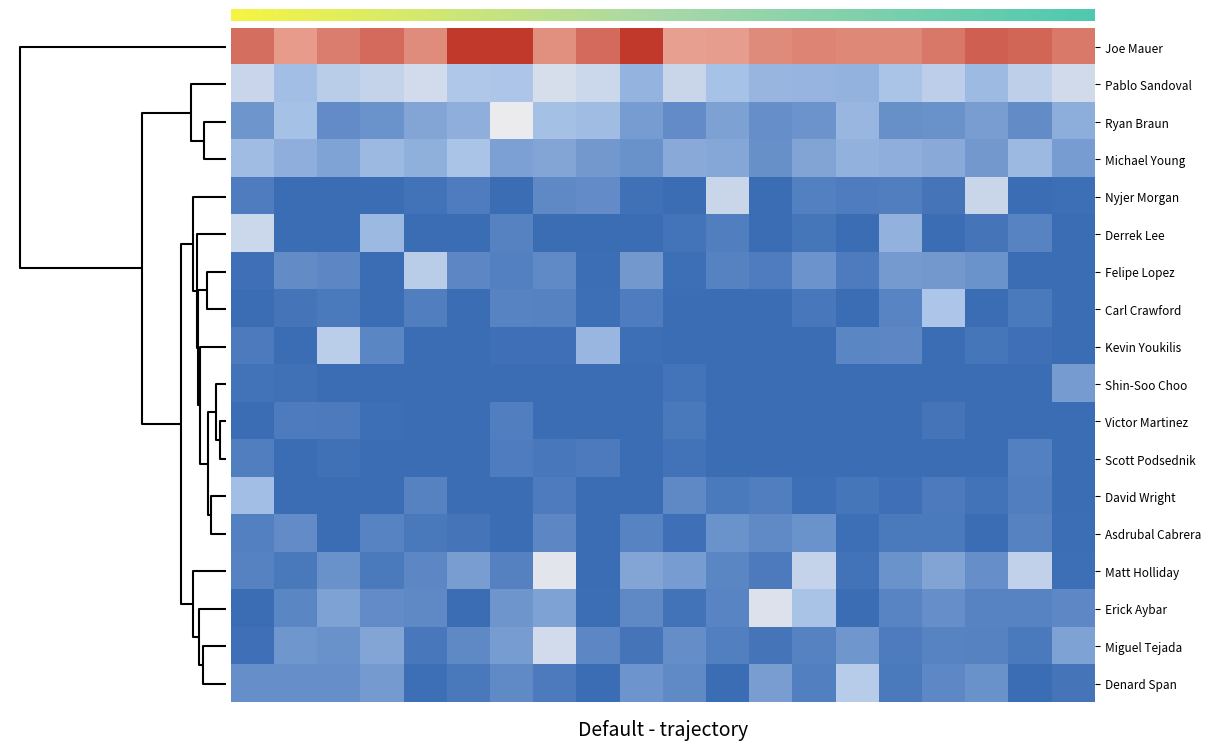

What is the greatest value displayed?

0.4